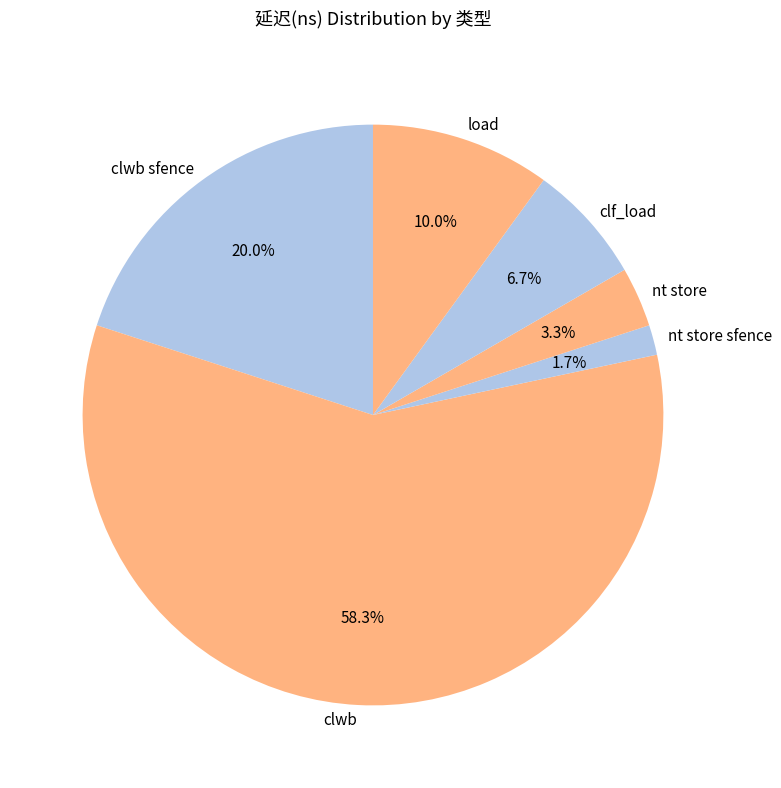

What is the smallest slice in the pie chart?

nt store sfence